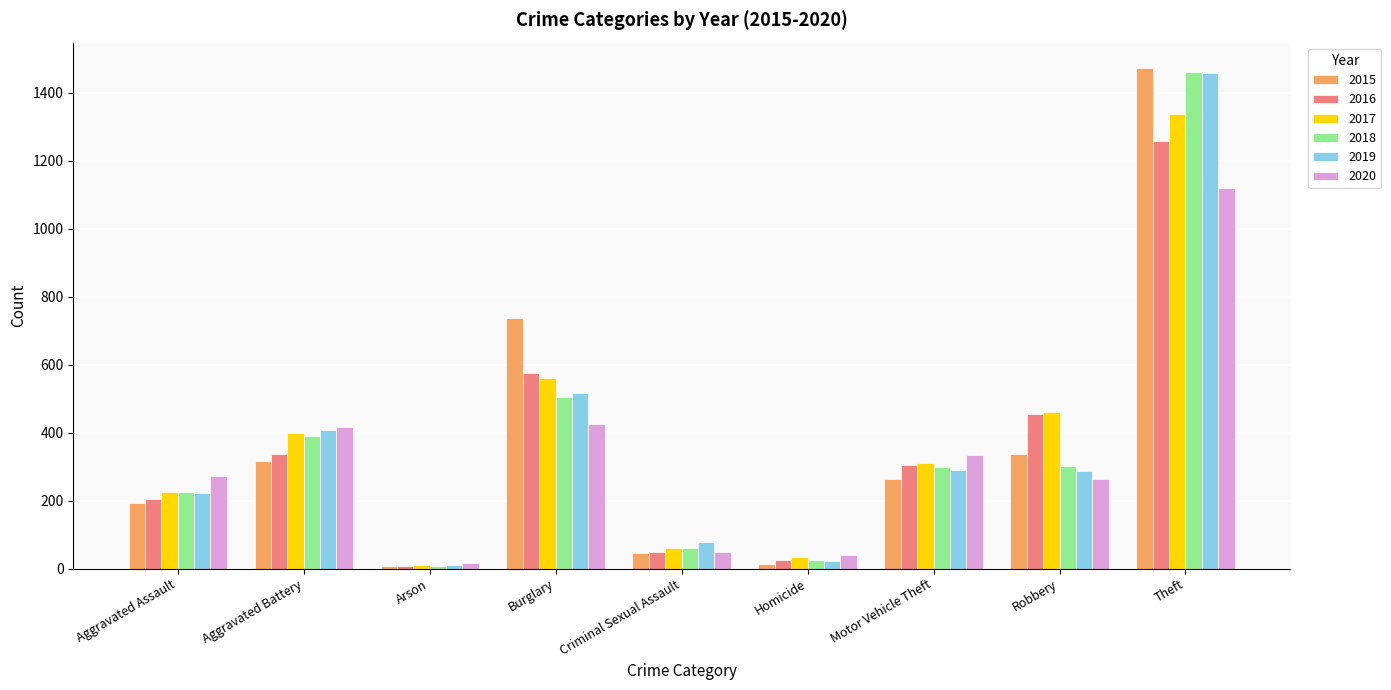

What is the average value of the 2016 series?

358